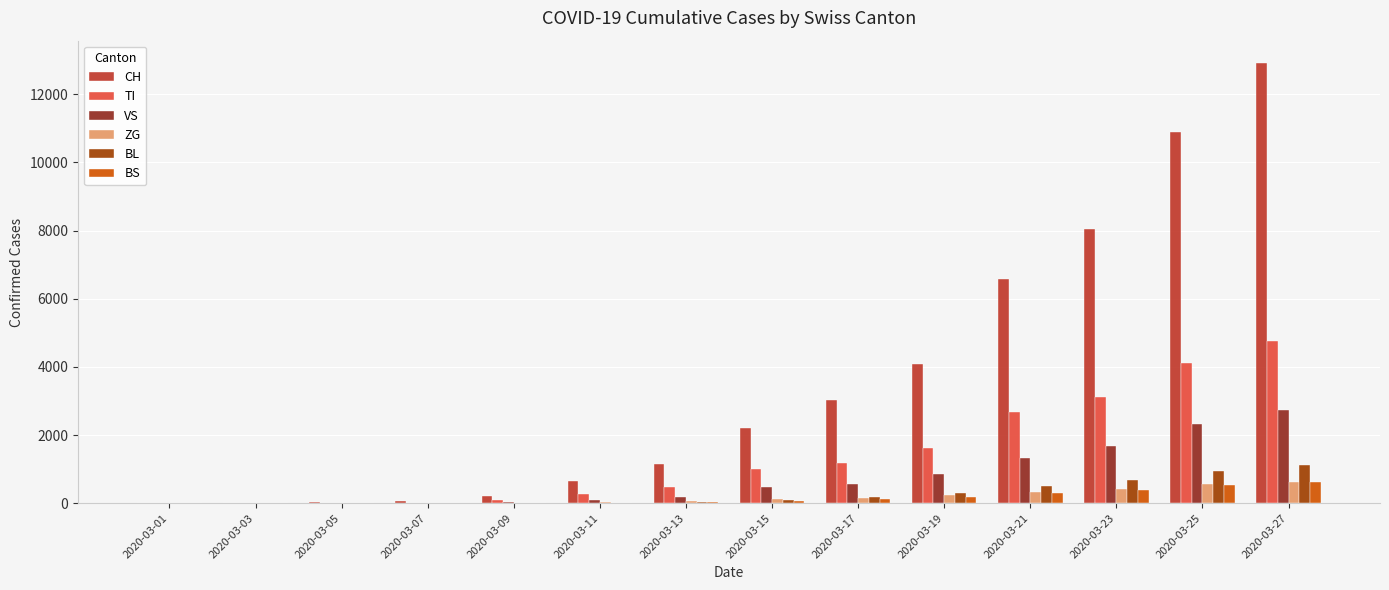

Which series has the widest spread of values?

CH